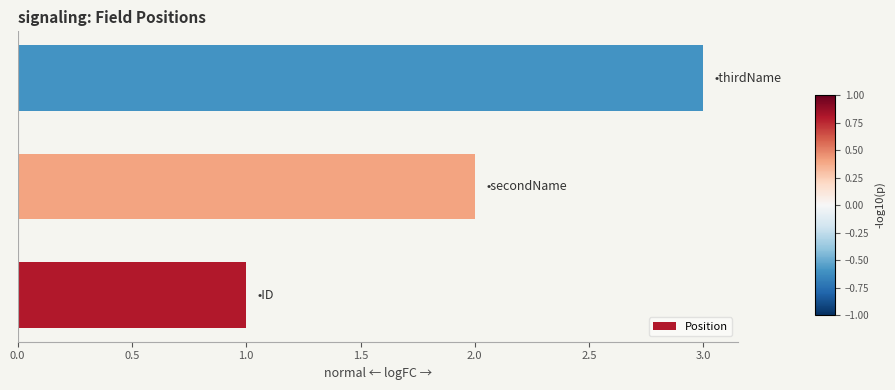

What is the greatest value displayed?

3